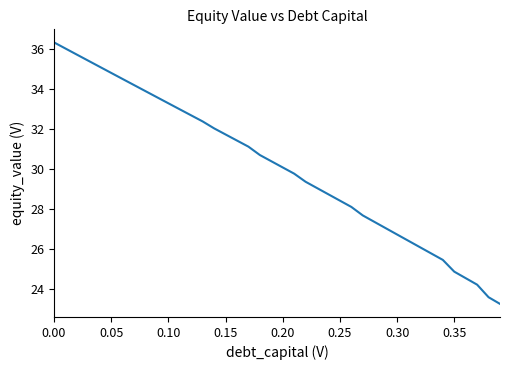

What is the sum of all values?

1204.7